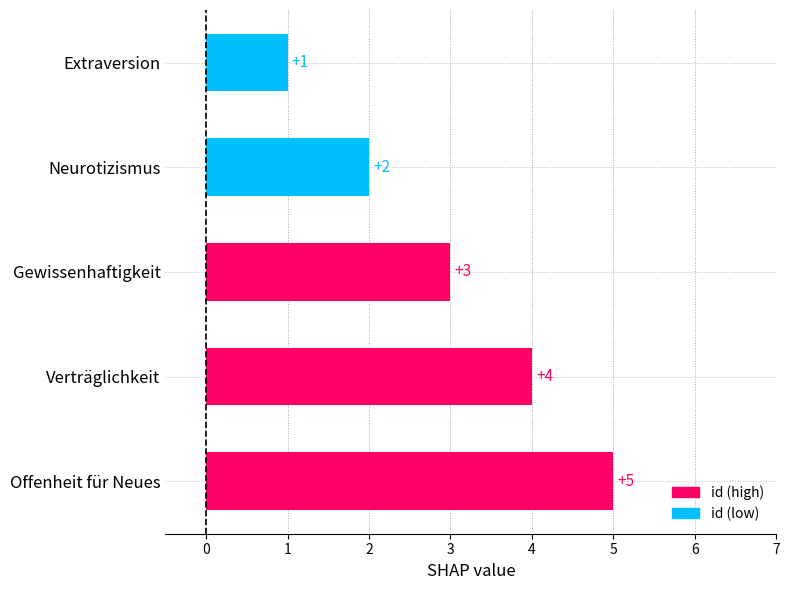

What is the difference between the maximum and minimum values?

4